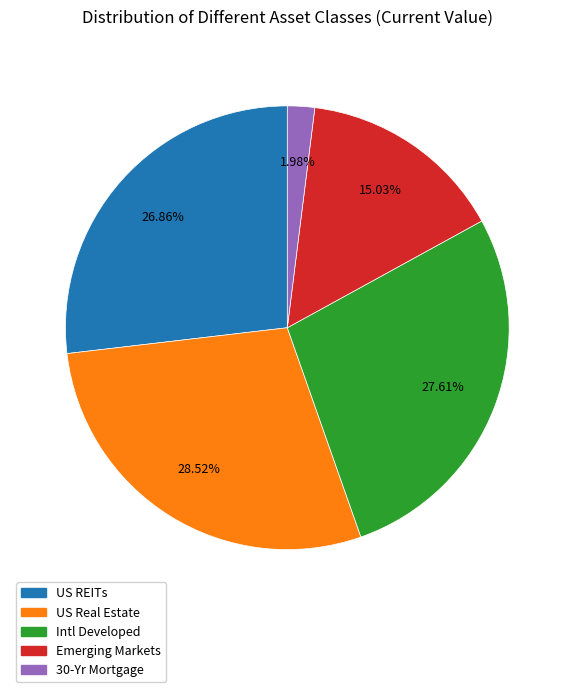

Does Intl Developed account for over 50% of the chart?

No